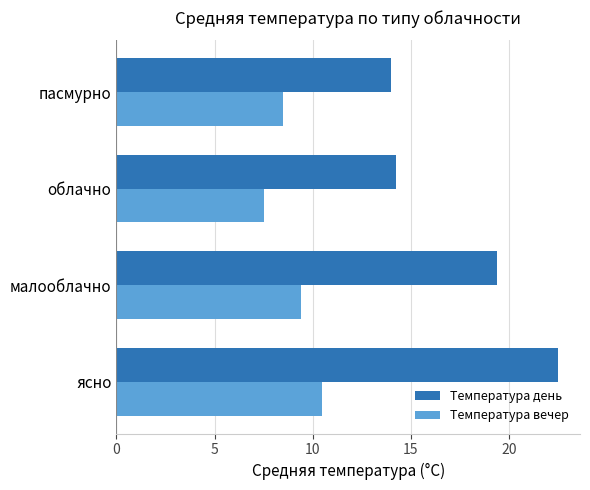

Which series has the largest total across all categories?

Температура день